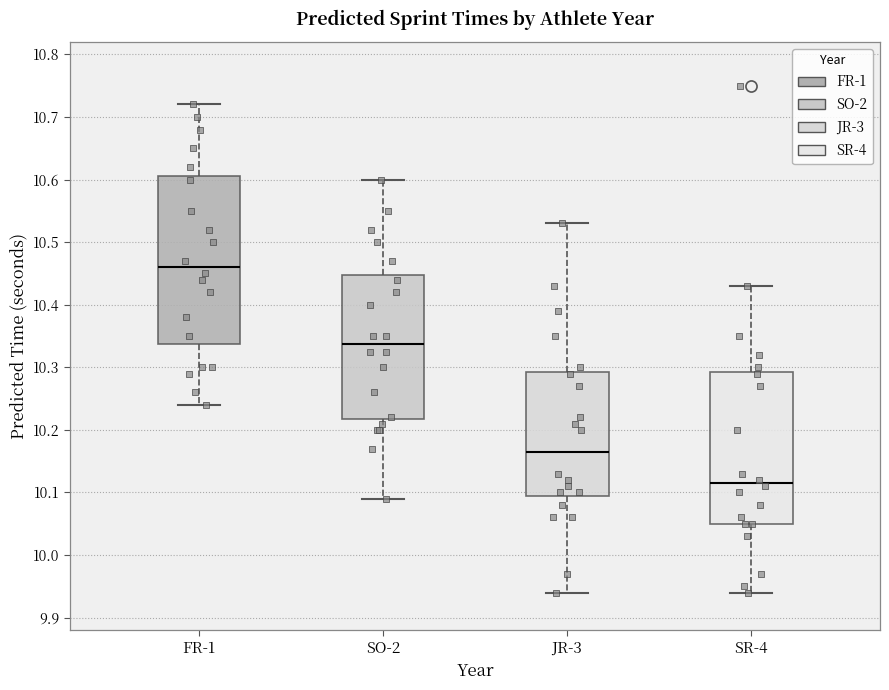

Which box's median line is the highest?

FR-1